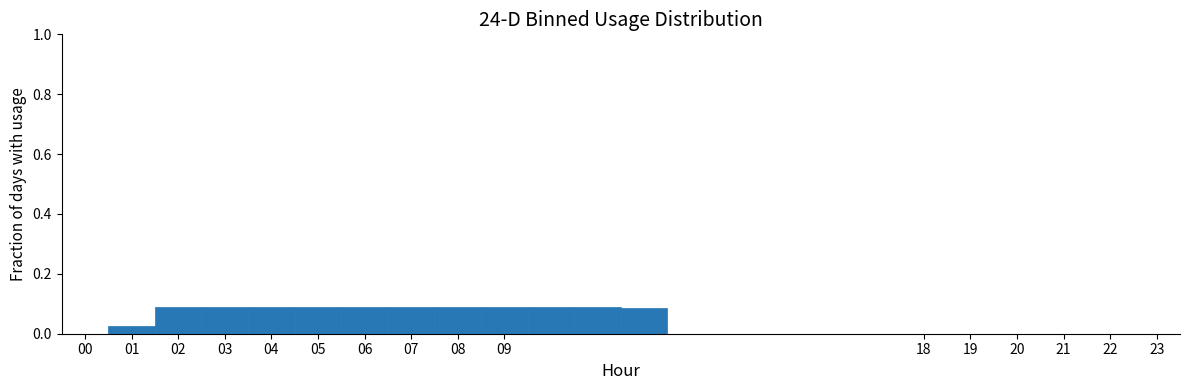

How tall is the bar that spans 9.5 to 10.5 on the x-axis? The values are not printed on the chart, so give them approximately, as read against the axis.

0.08